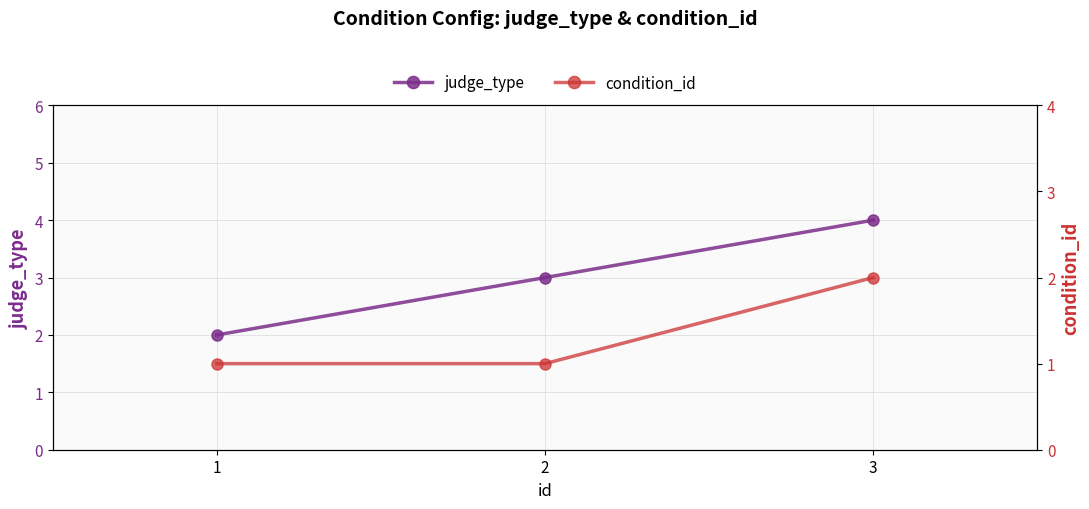

Does the chart display data point markers on the line(s)?

Yes